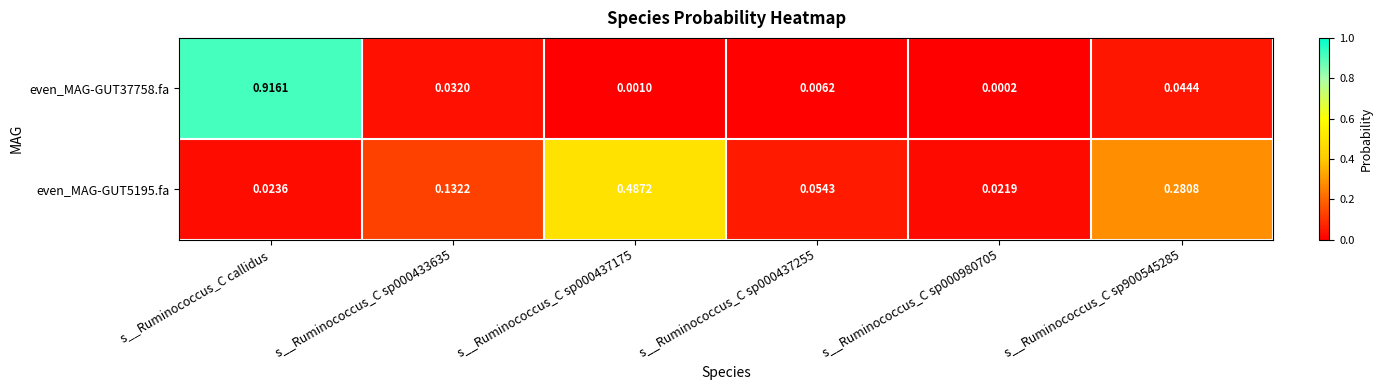

Which category has the highest value across all series?

s__Ruminococcus_C callidus